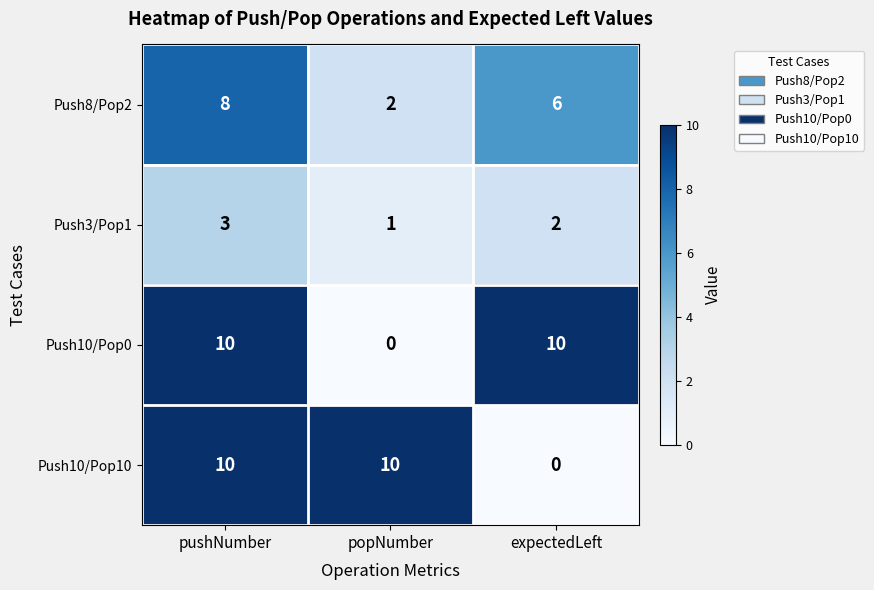

At which label is Push8/Pop2 closest to 5?

expectedLeft